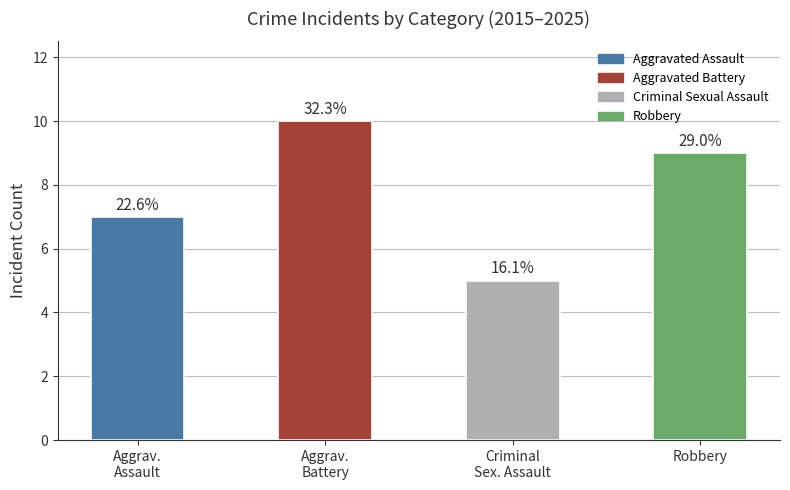

Does the chart contain stacked bars?

No